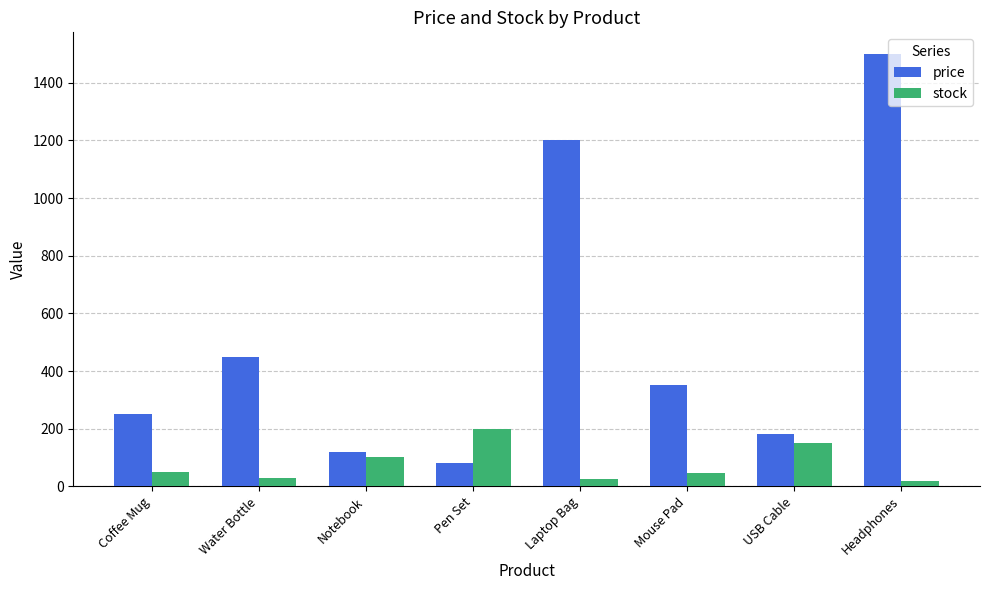

The value of price at USB Cable is 180. True or false?

True